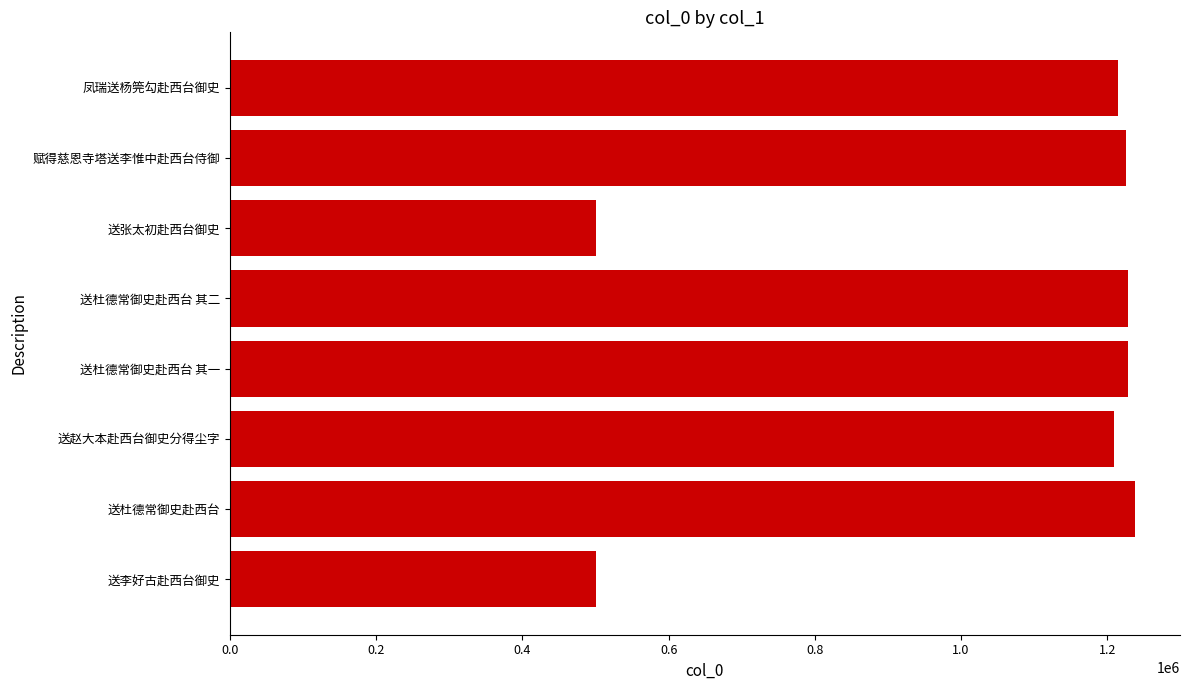

What is the ratio of the value at 凤瑞送杨筦勾赴西台御史 to the value at 送杜德常御史赴西台 其一?

1.0